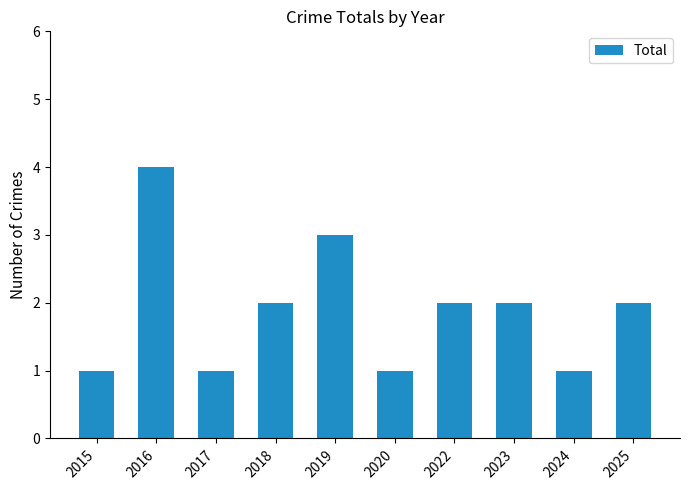

Is it true that the value at 2020 is 1?

True